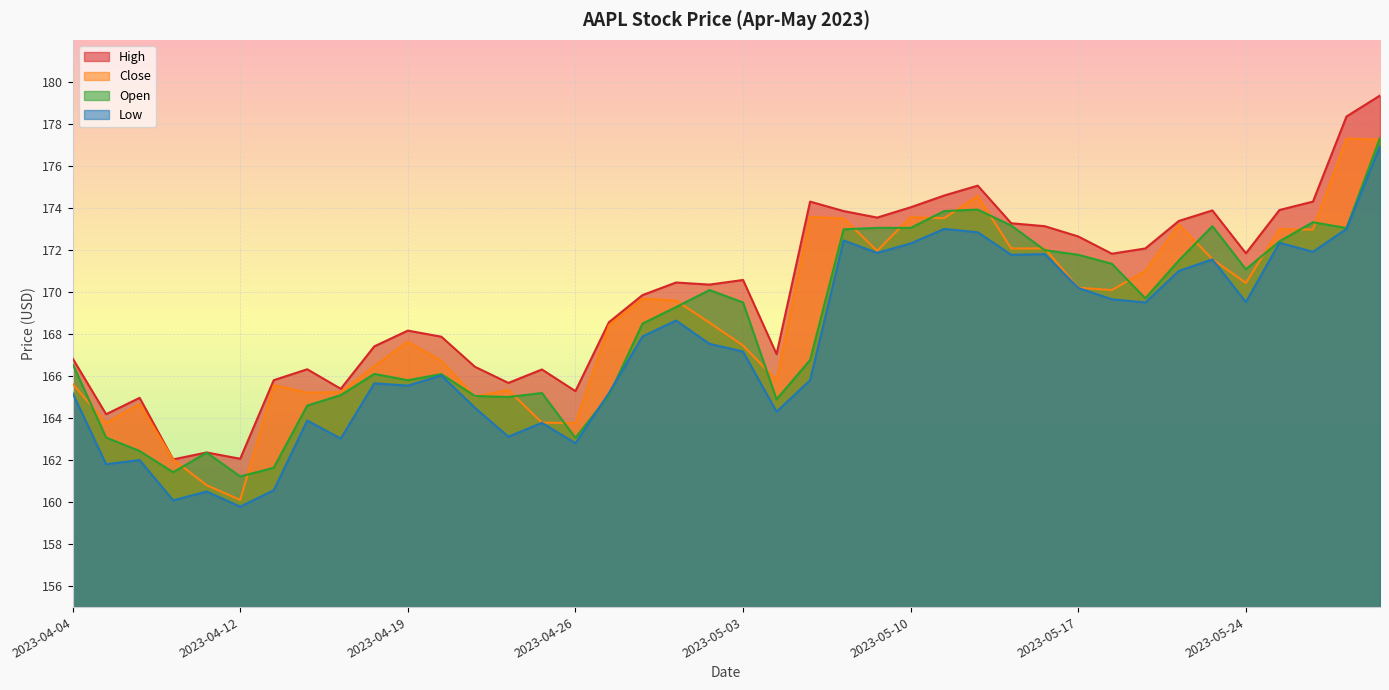

What is the total value across all series at 2023-05-12?

696.4